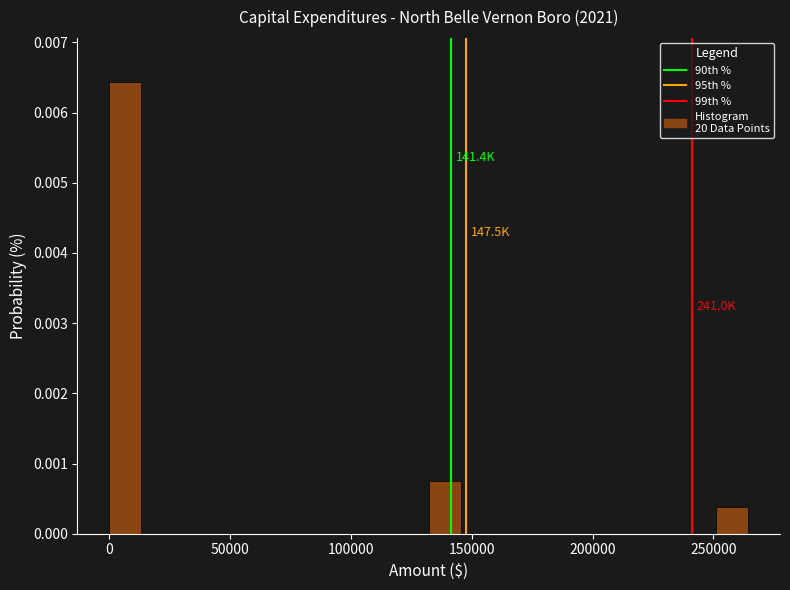

Read against the x-axis, roughly where is the centre of the tallest bar?

5000